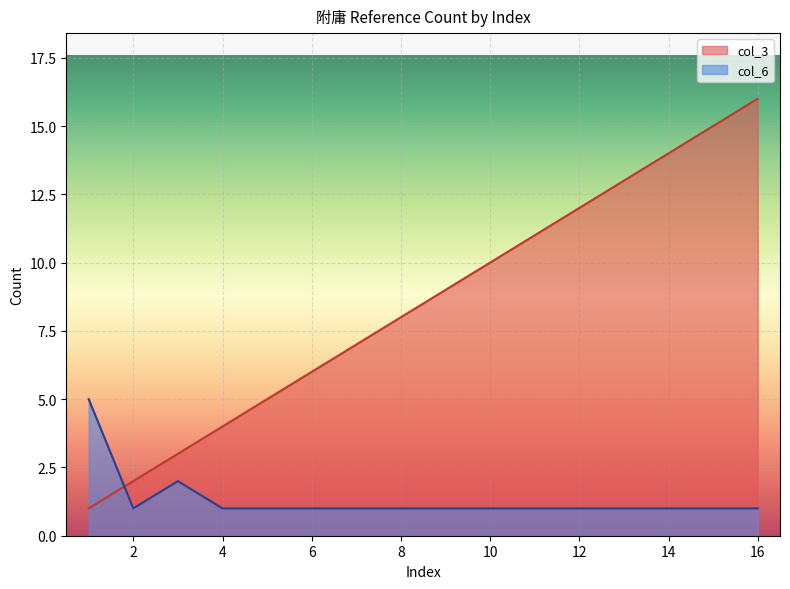

Rank the series by their average value, from lowest to highest.

col_6, col_3